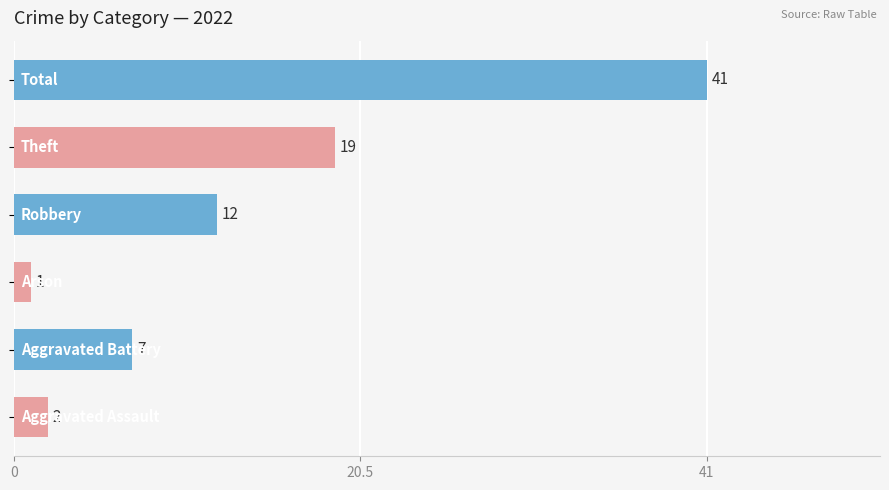

What is the sum of all values?

82